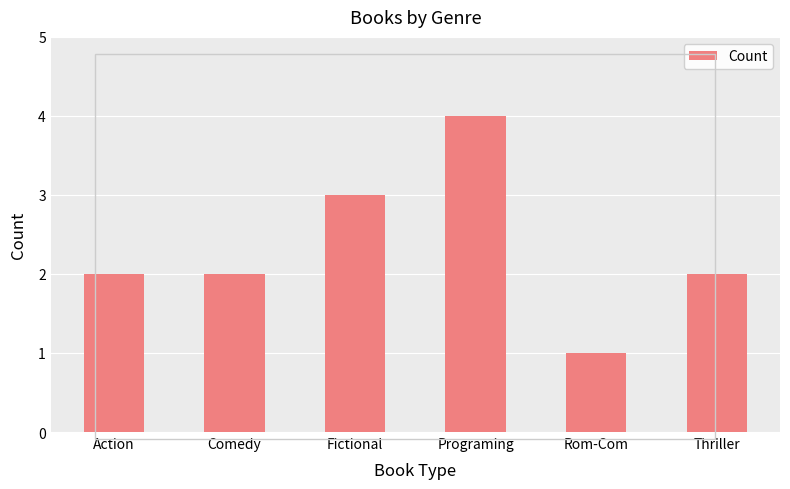

Which has a higher value, Rom-Com or Fictional?

Fictional